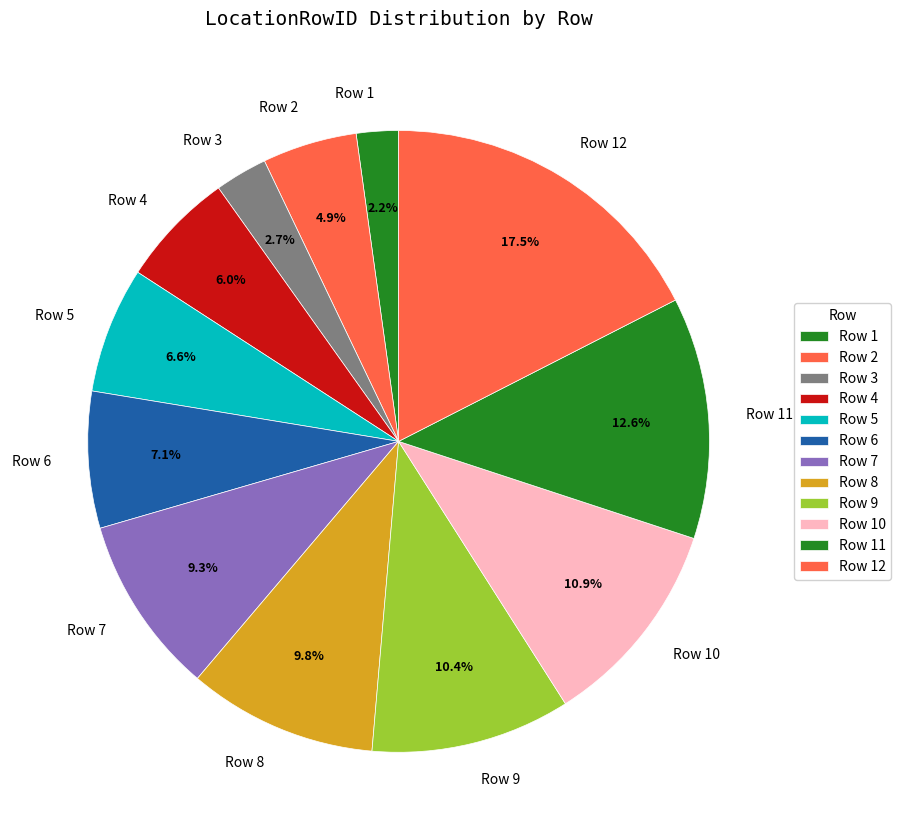

How many segments does this pie chart have?

12